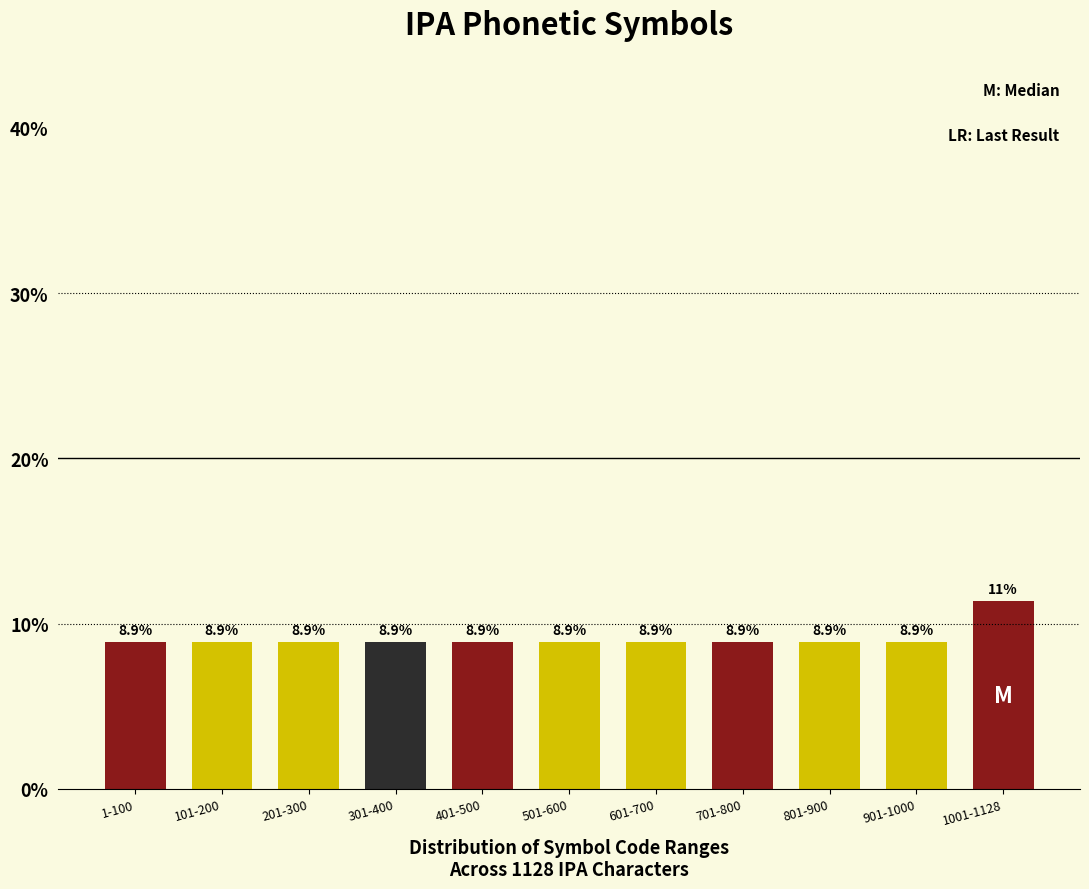

Reading left to right, extract all data points from this chart.

1-100=8.9	101-200=8.9	201-300=8.9	301-400=8.9	401-500=8.9	501-600=8.9	601-700=8.9	701-800=8.9	801-900=8.9	901-1000=8.9	1001-1128=11.3